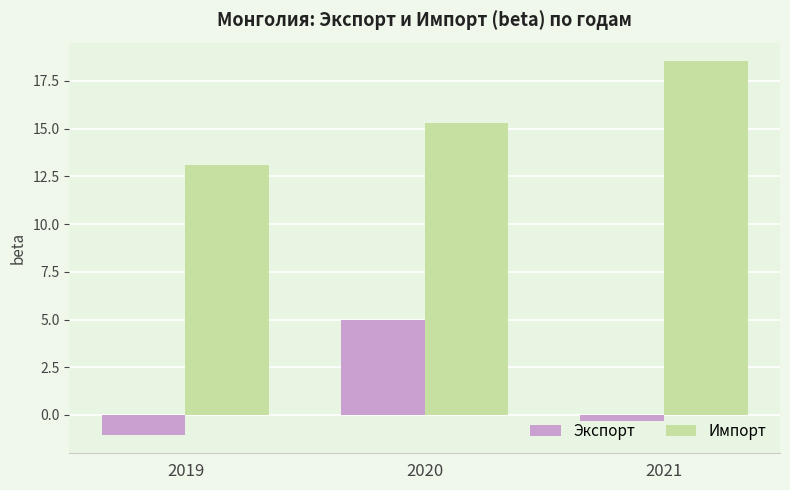

The Экспорт series shows -1.7 at 2019. True or false?

False